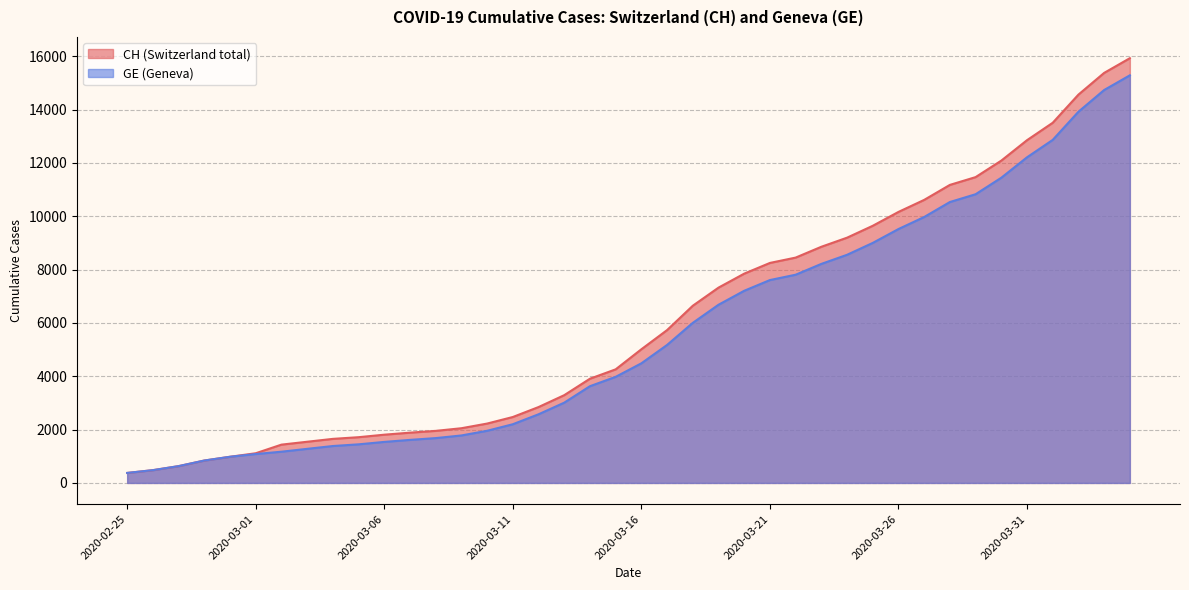

True or false: GE and CH cross at least once.

False